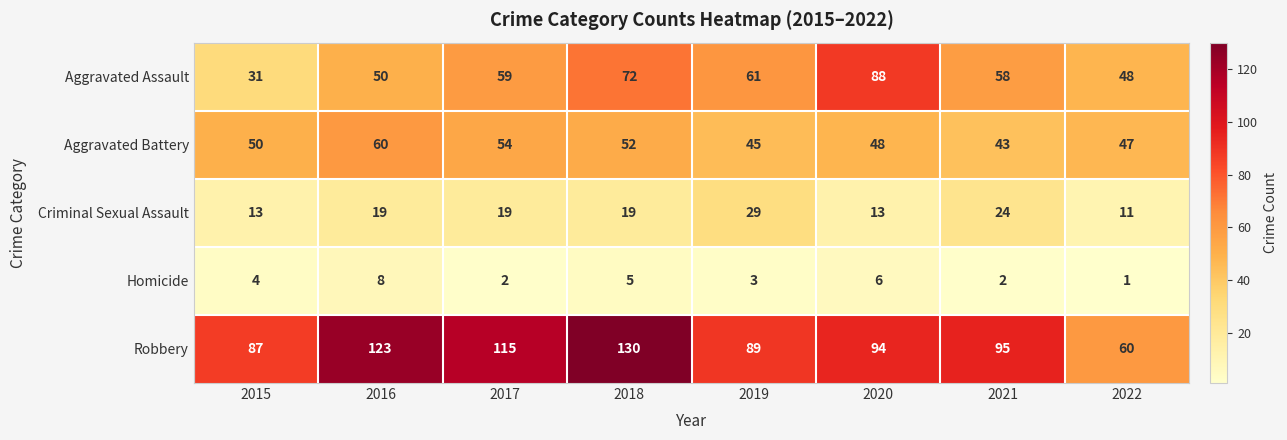

Which series changed the most between 2015 and 2022?

Robbery